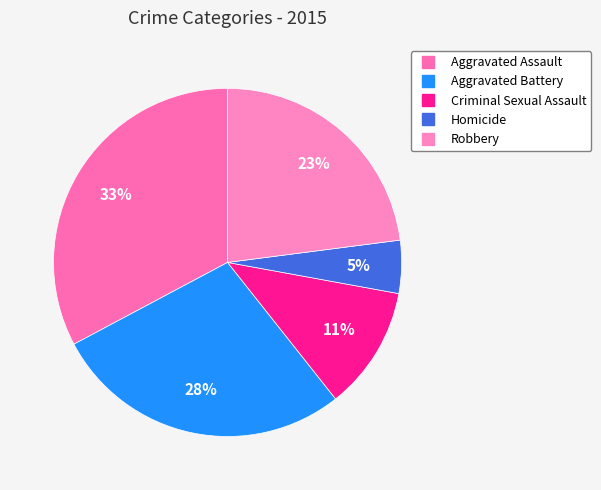

Rank the categories by value from lowest to highest.

Homicide, Criminal Sexual Assault, Robbery, Aggravated Battery, Aggravated Assault